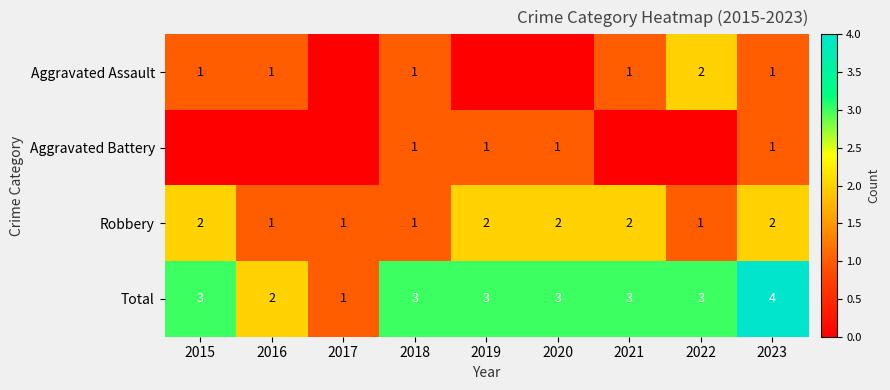

Which label corresponds to the largest value in the chart?

2023